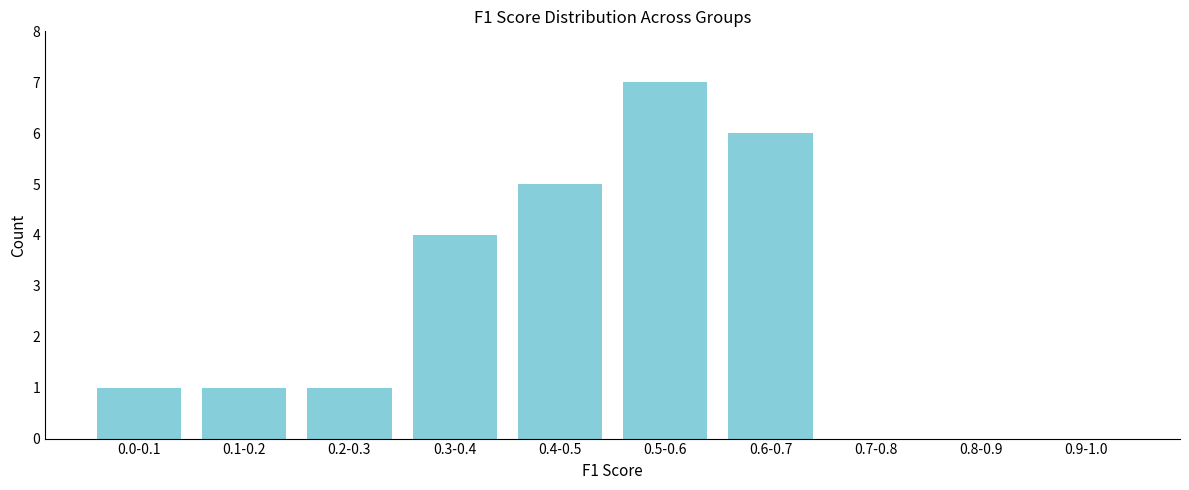

Reading right to left, what are all the values shown in this chart?

0.9-1.0=0	0.8-0.9=0	0.7-0.8=0	0.6-0.7=6	0.5-0.6=7	0.4-0.5=5	0.3-0.4=4	0.2-0.3=1	0.1-0.2=1	0.0-0.1=1